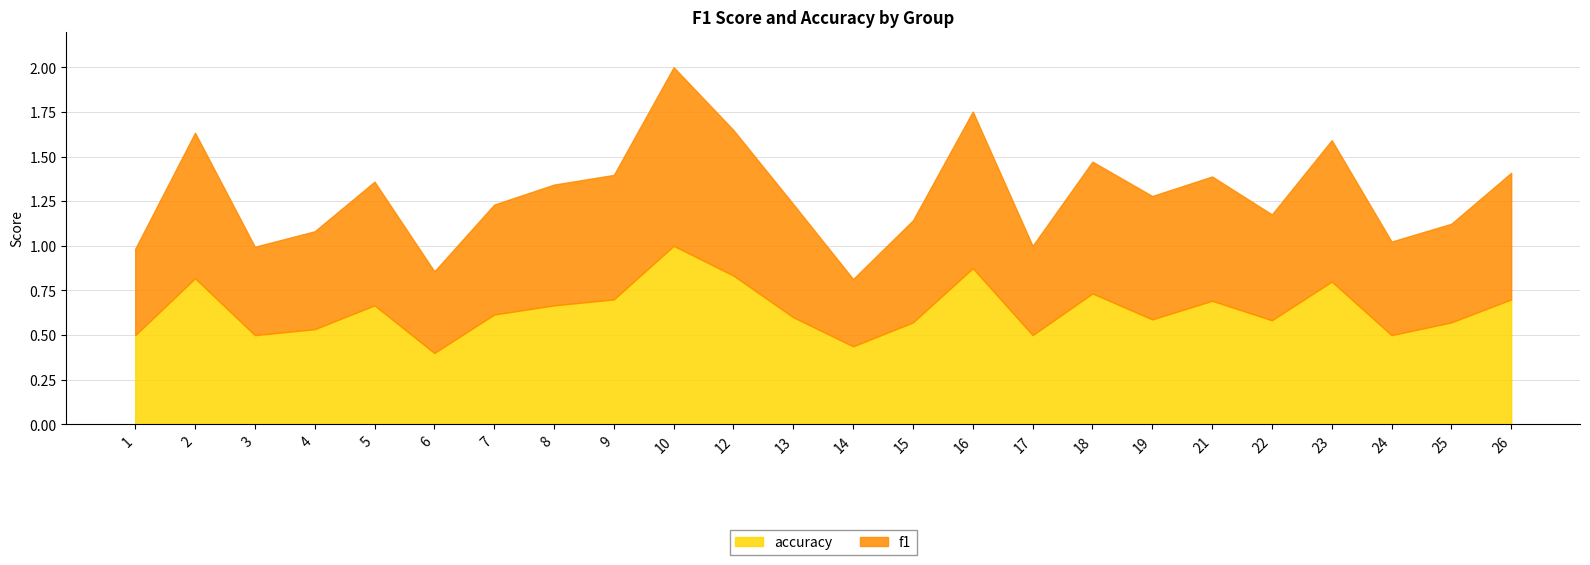

Between 14 and 18, which series saw the biggest shift?

f1